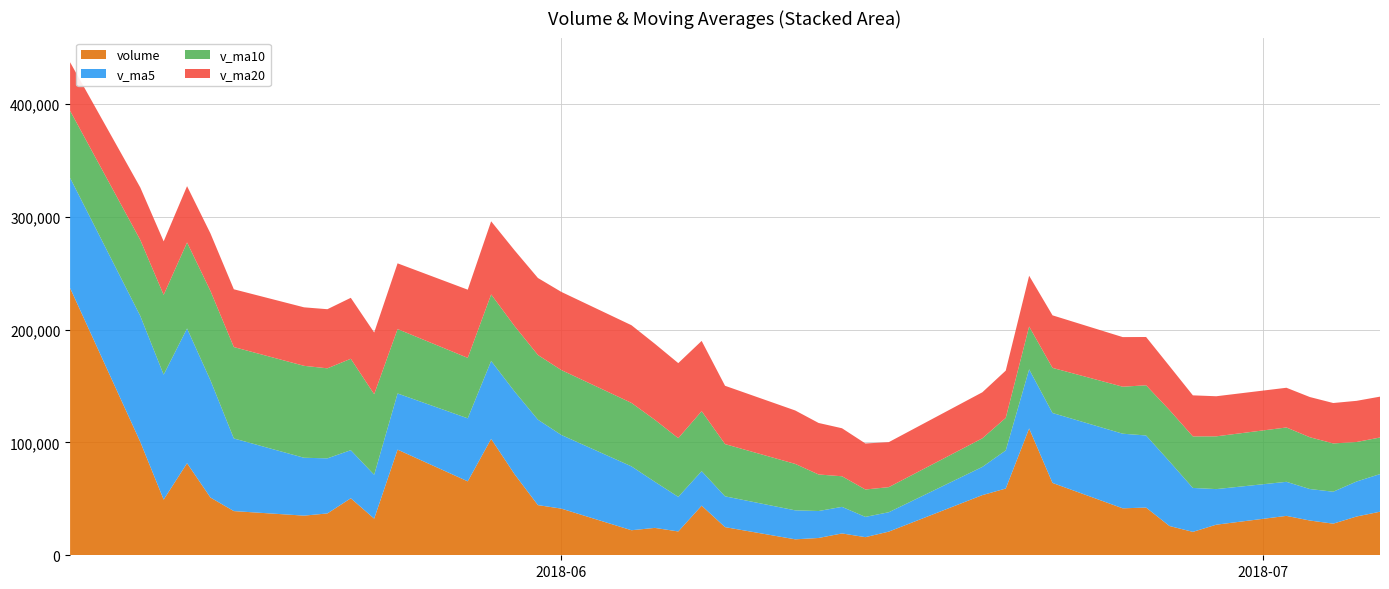

What is the maximum value for volume?

236880.7